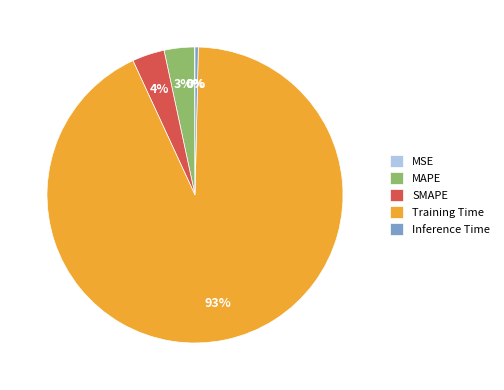

True or false: Inference Time accounts for 13% of the total.

False